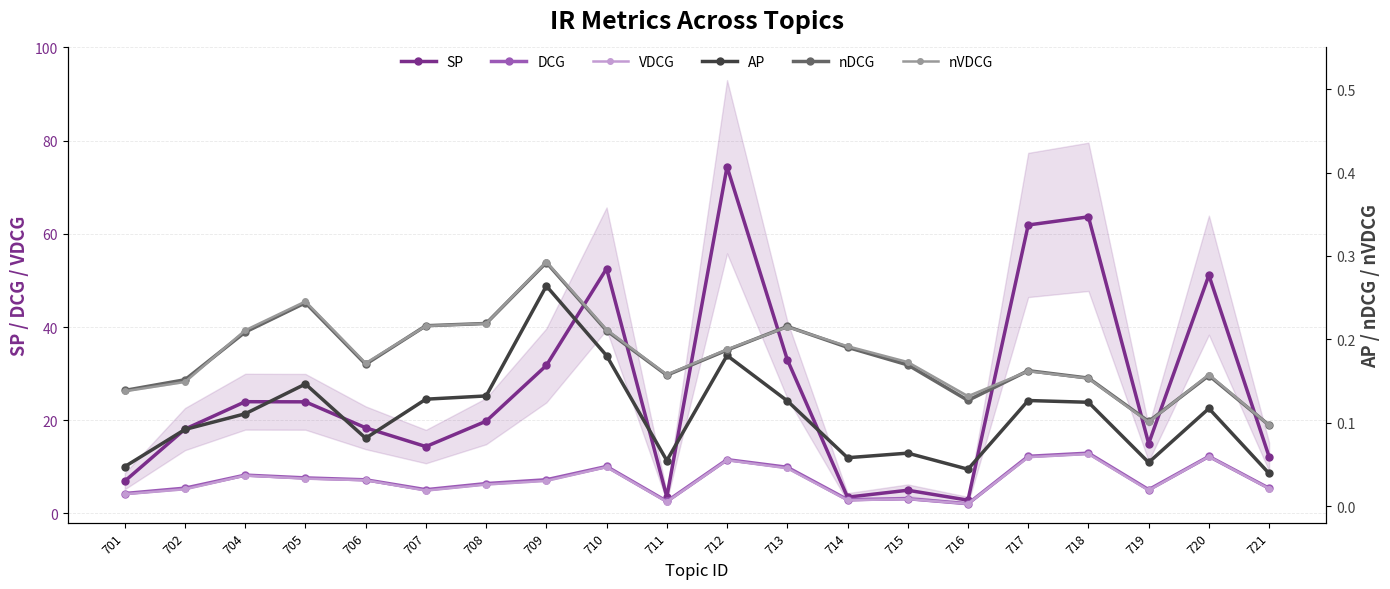

Between 719 and 721, which series saw the biggest shift?

SP